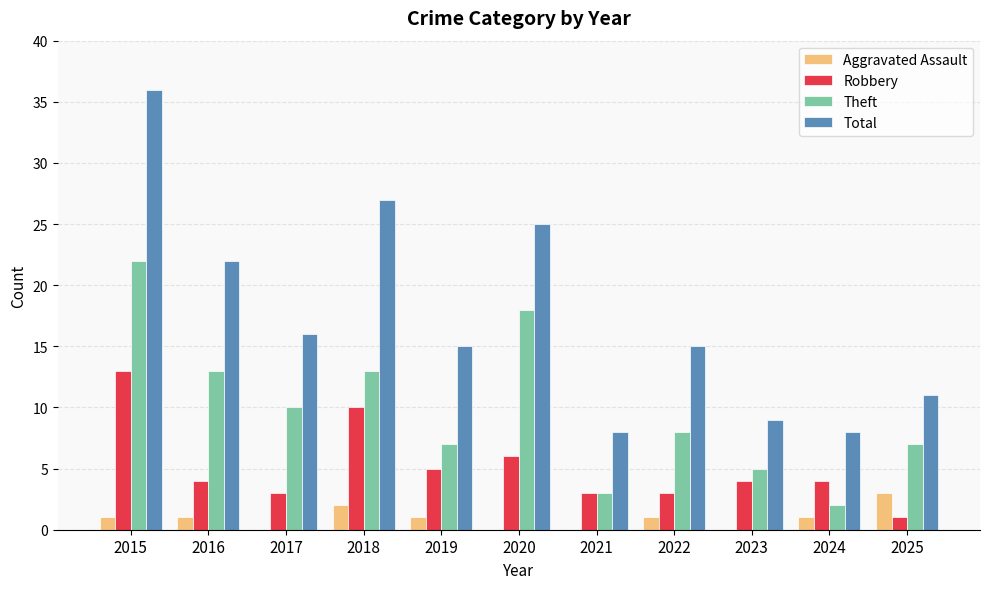

Which label corresponds to the largest value in the chart?

2015